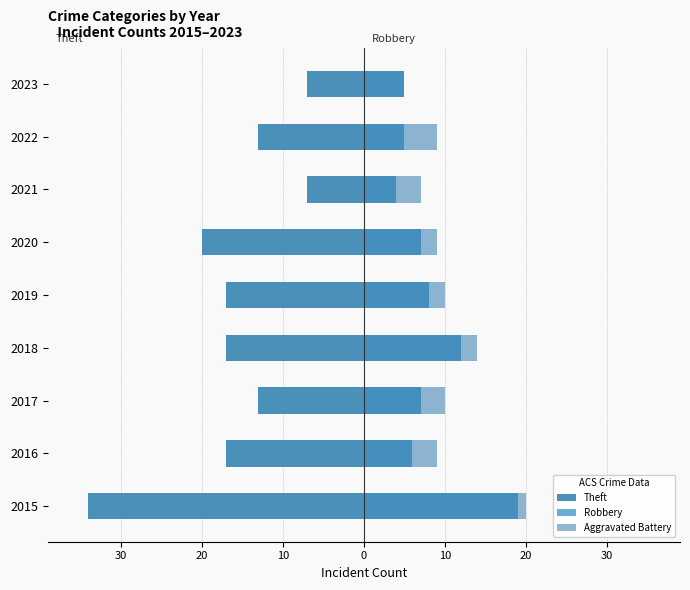

The value of Robbery at 2023 is 7. True or false?

False